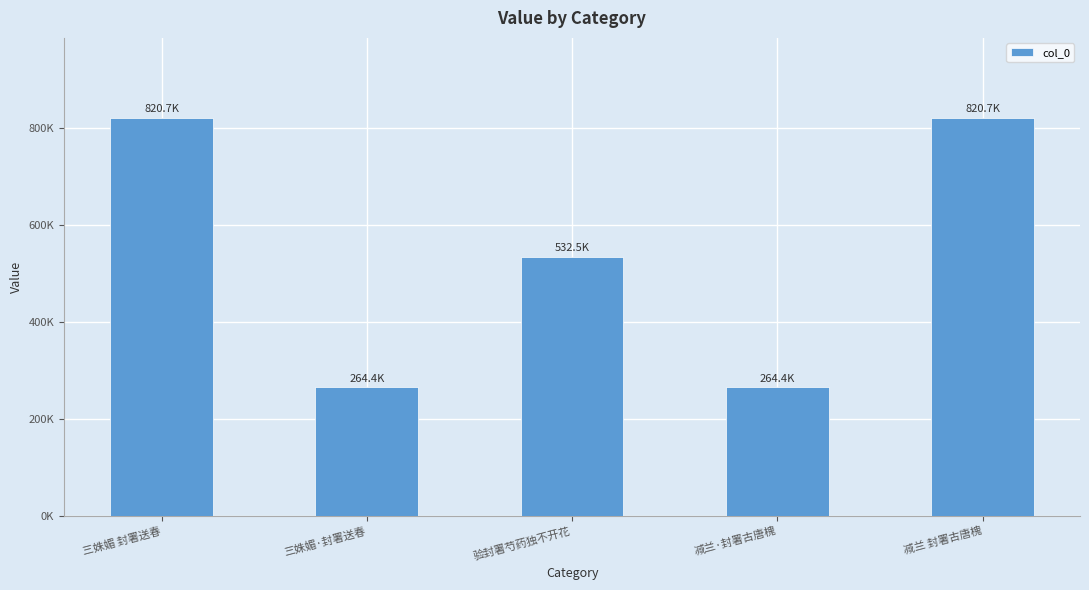

What is the minimum value shown in the chart?

264441